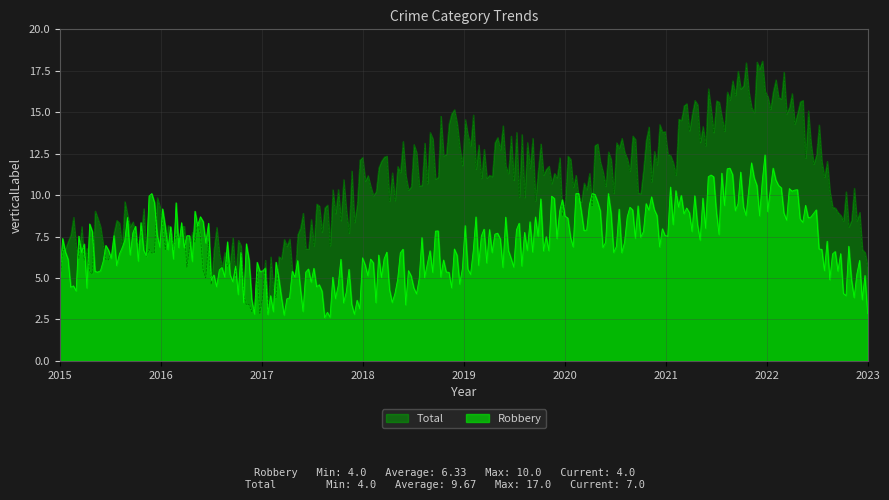

True or false: Robbery and Total intersect in this chart.

True